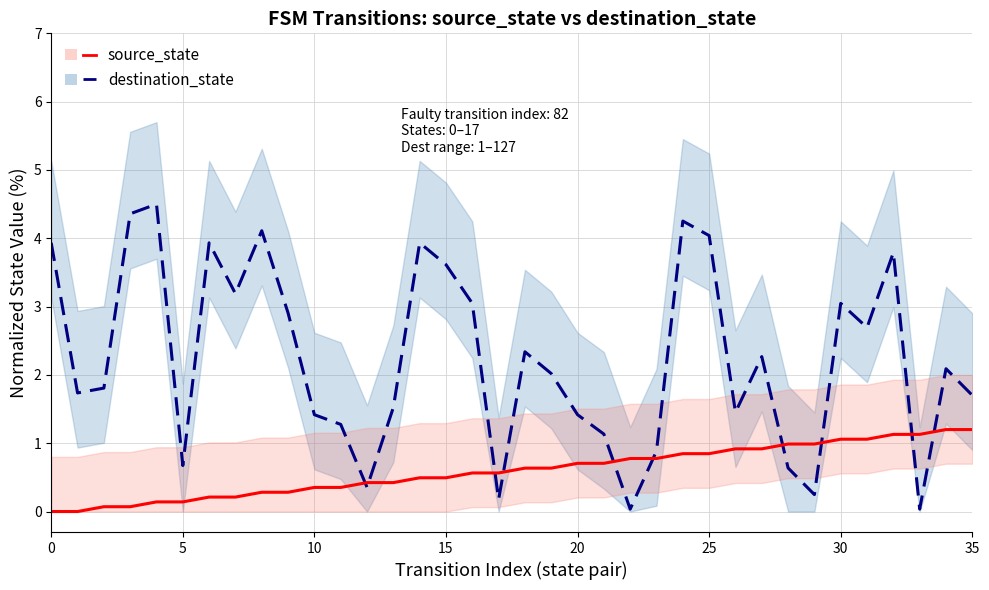

Reading left to right, transcribe all the data shown in this chart.

destination_state: 3.9	1.7	1.8	4.4	4.5	0.7	3.9	3.2	4.1	2.9	1.4	1.3	0.4	1.5	3.9	3.6	3.0	0.2	2.3	2.0	1.4	1.1	0.0	0.9	4.3	4.0	1.5	2.3	0.6	0.2	3.0	2.7	3.8	0.0	2.1	1.7
source_state: 0.0	0.0	0.1	0.1	0.1	0.1	0.2	0.2	0.3	0.3	0.4	0.4	0.4	0.4	0.5	0.5	0.6	0.6	0.6	0.6	0.7	0.7	0.8	0.8	0.8	0.8	0.9	0.9	1.0	1.0	1.1	1.1	1.1	1.1	1.2	1.2